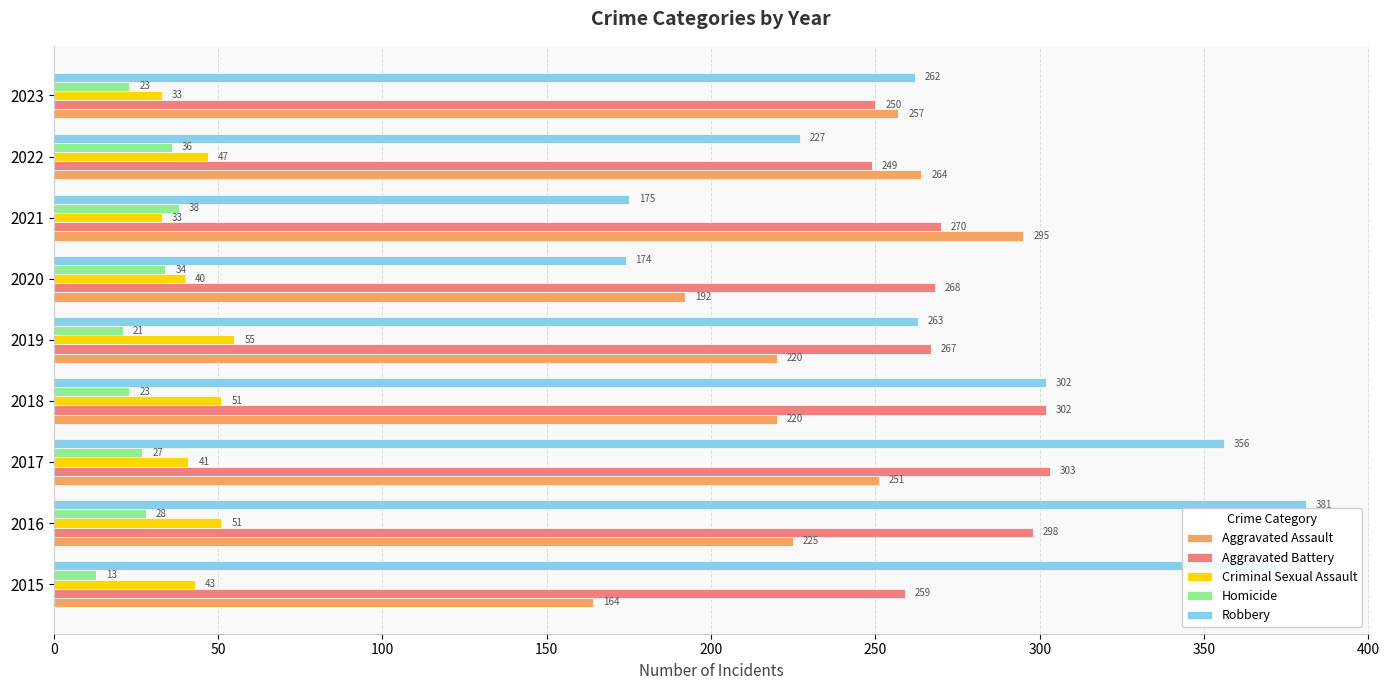

True or false: Aggravated Assault has a value of 140 at 2019.

False